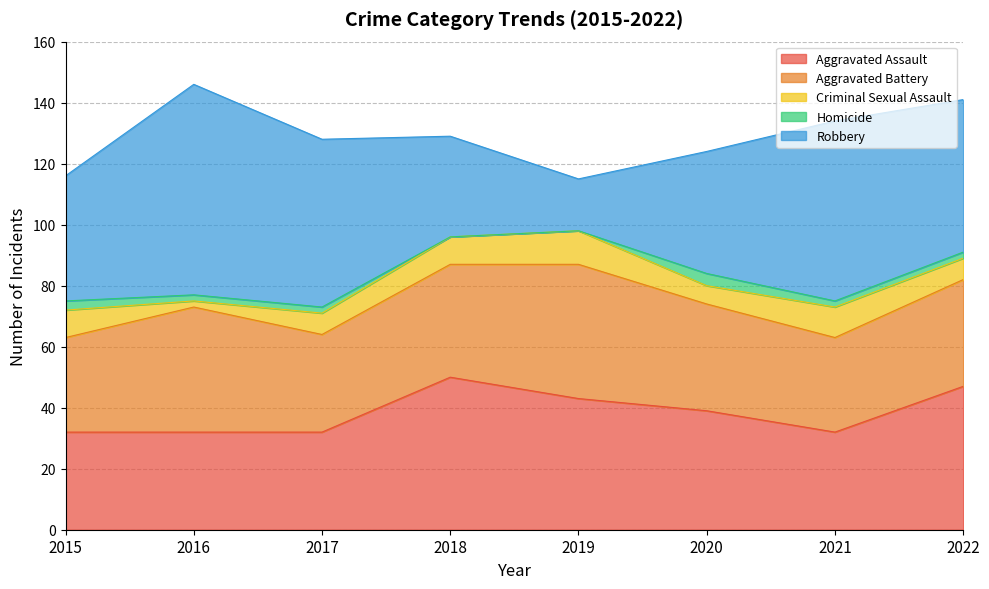

What is the average value of the Aggravated Battery series?

36